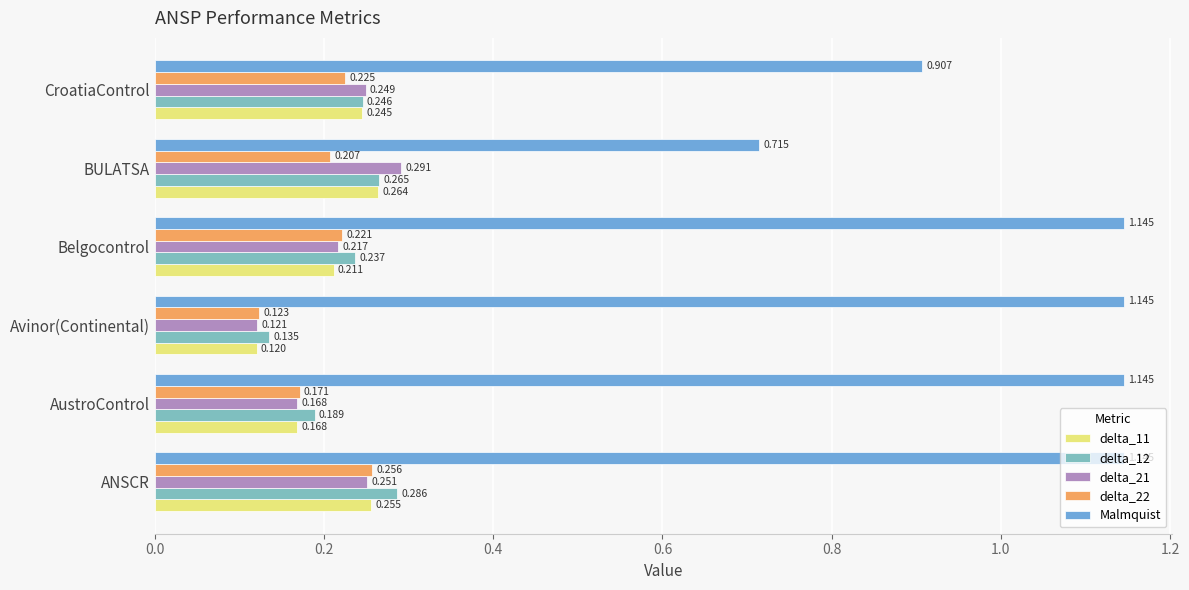

Which series has the largest range (max minus min)?

Malmquist